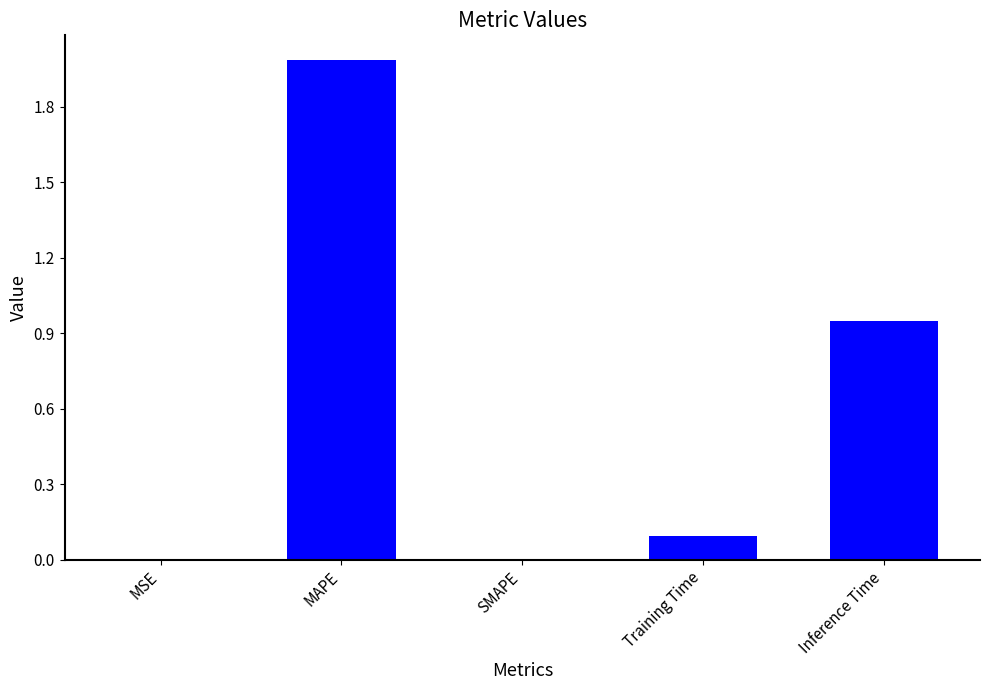

What is the sum of all values?

3.0